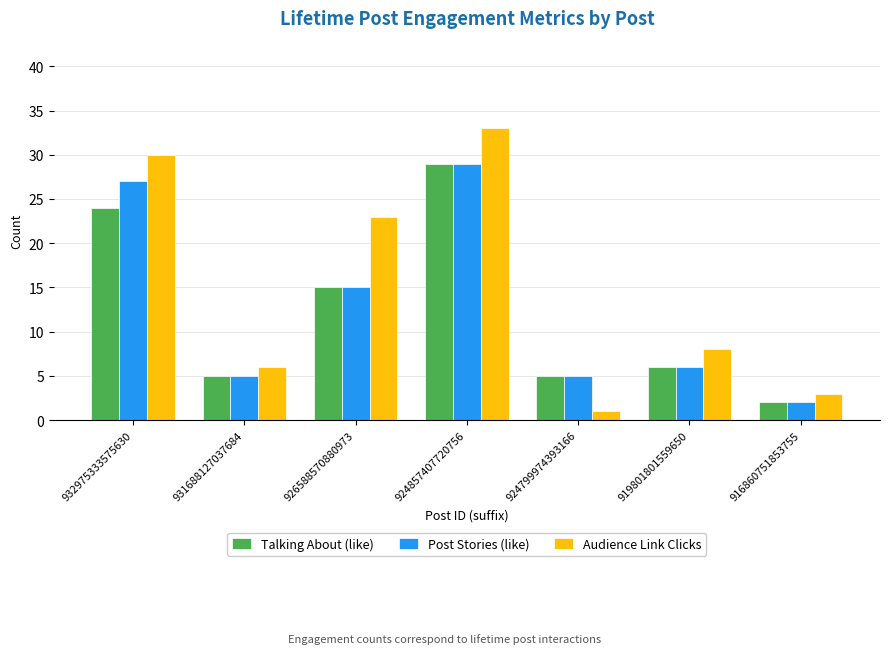

How many data points in Post Stories (like) are less than 6?

3